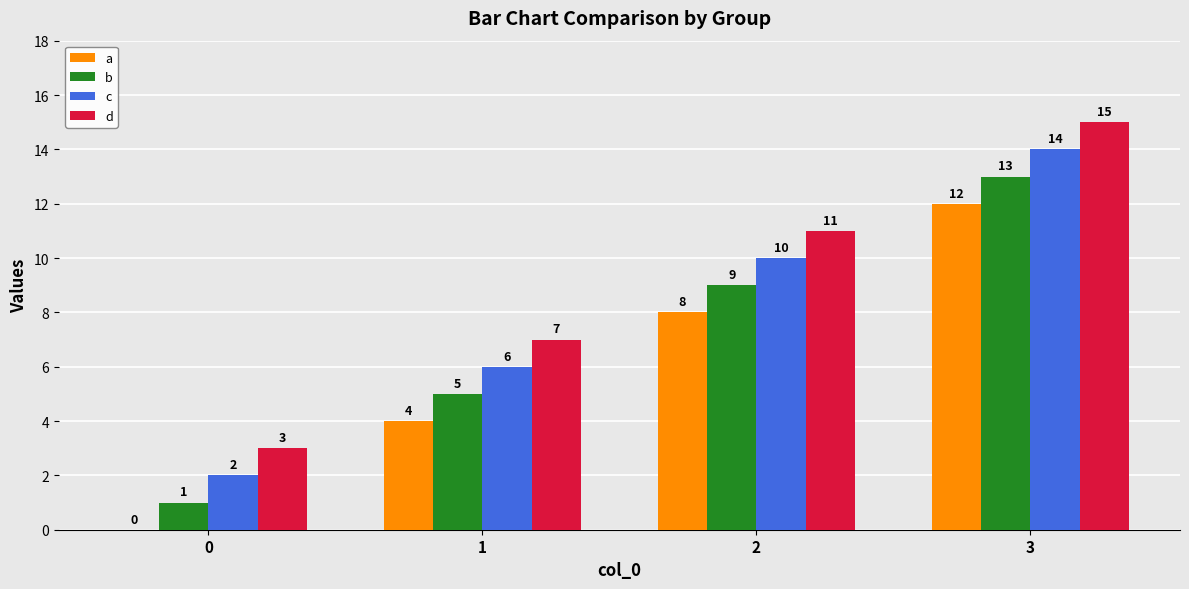

Which label corresponds to the largest value in the chart?

3